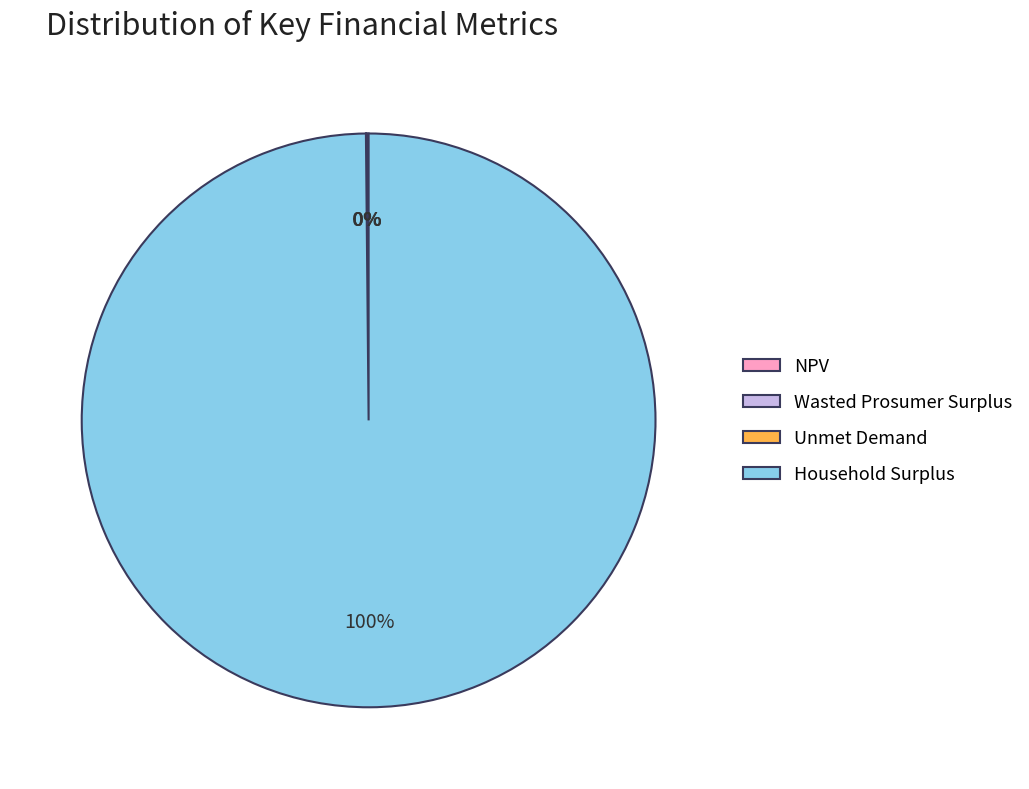

Which slice is the largest?

Household Surplus